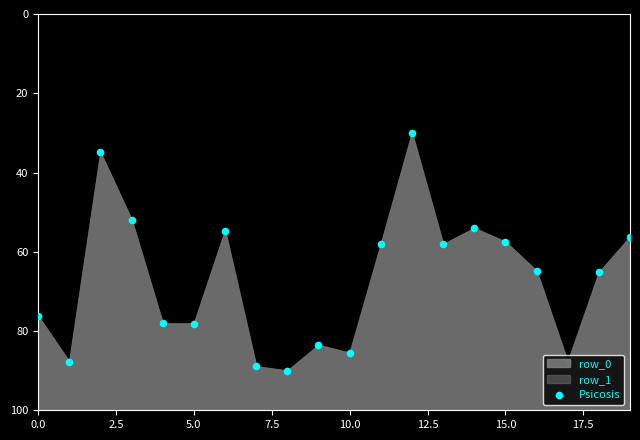

What is the ratio of the value at 17.5 to the value at 14?

1.6